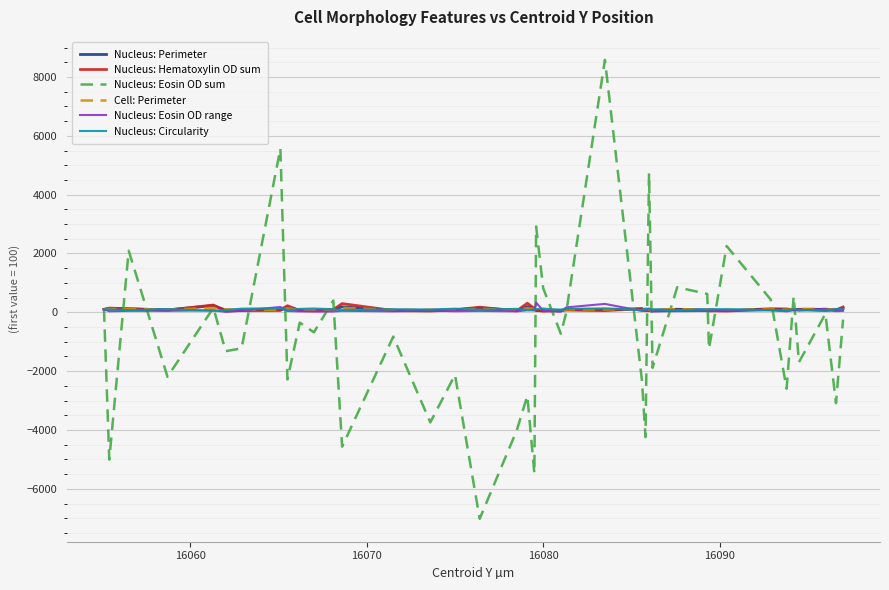

What is the highest value of the Nucleus: Eosin OD sum series?

8582.3